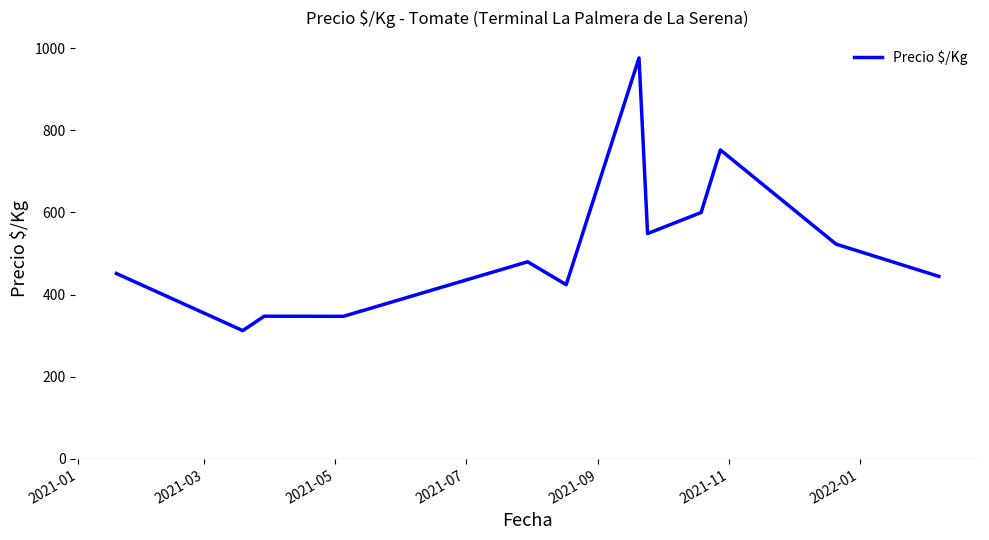

What is the average value?

517.3